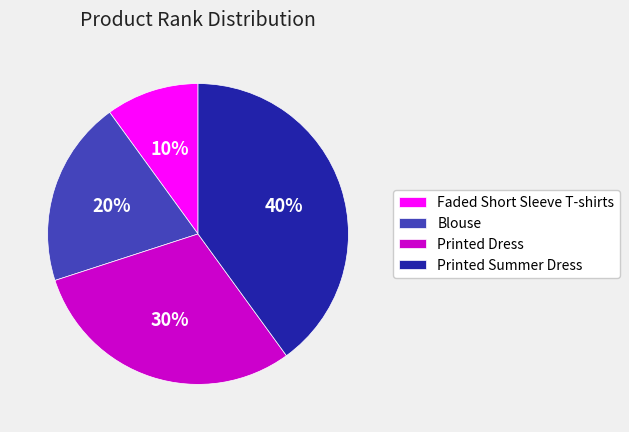

Between Faded Short Sleeve T-shirts and Printed Dress, which is larger?

Printed Dress